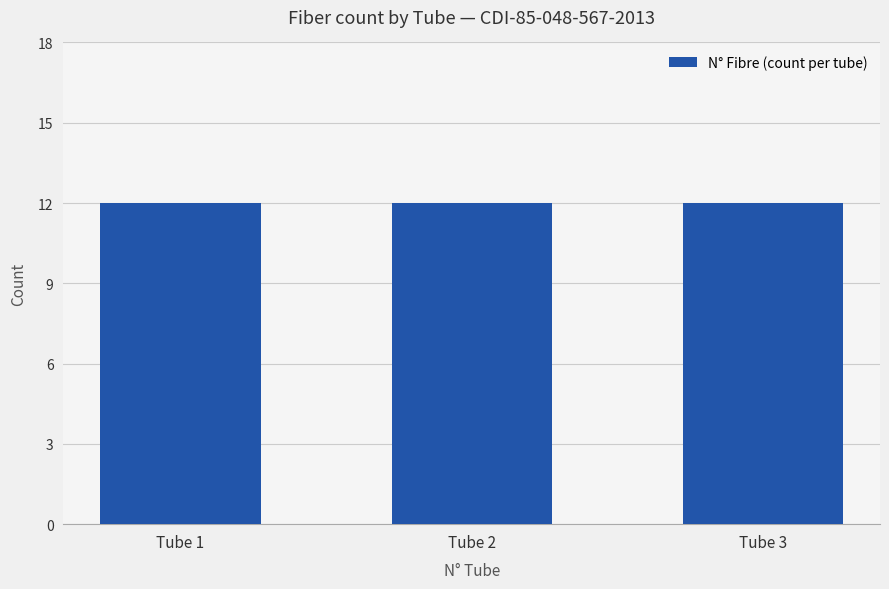

Which category has the highest value across all series?

Tube 1